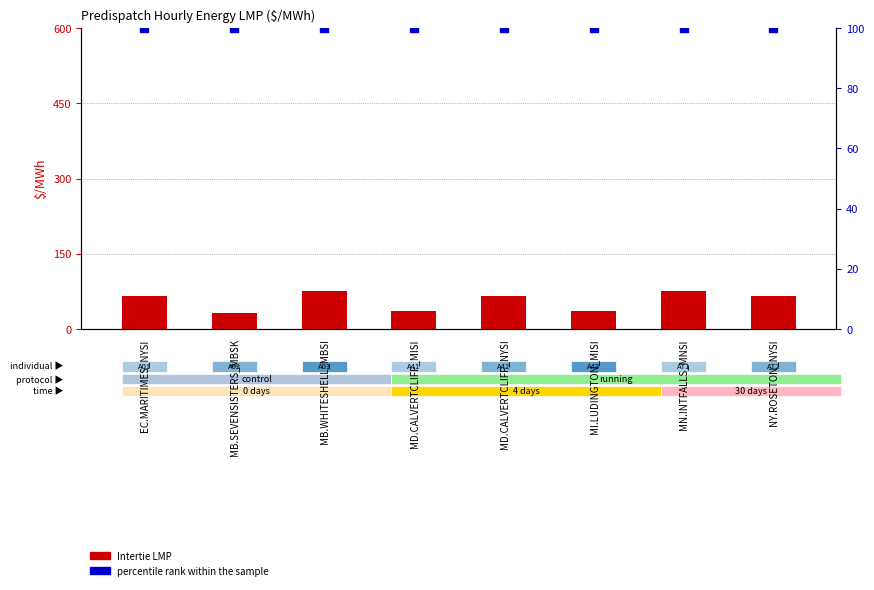

Which series has the largest Y range (max minus min)?

Intertie LMP